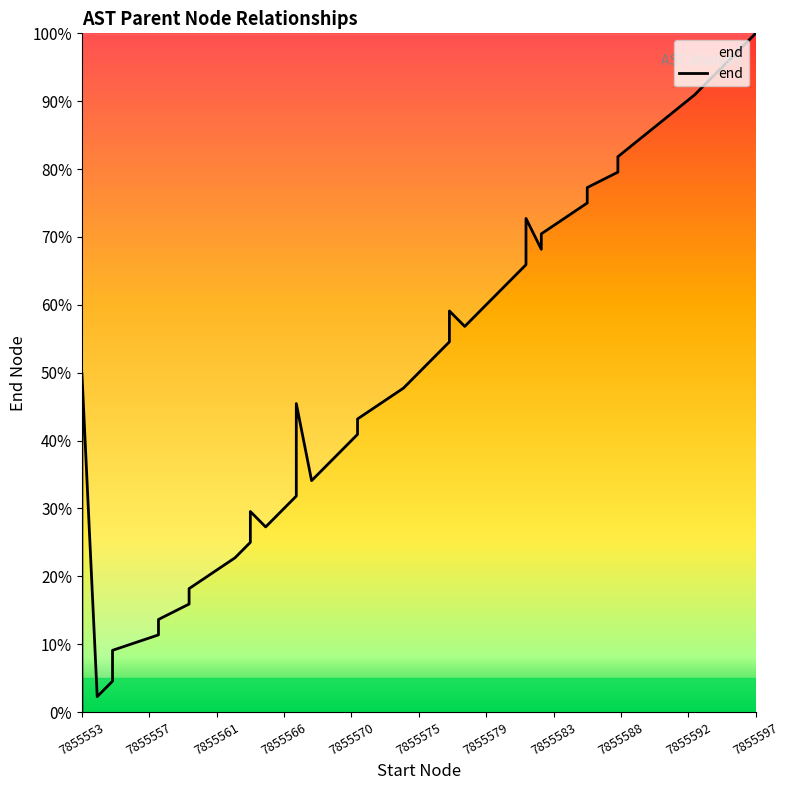

How many values are below 45?

20